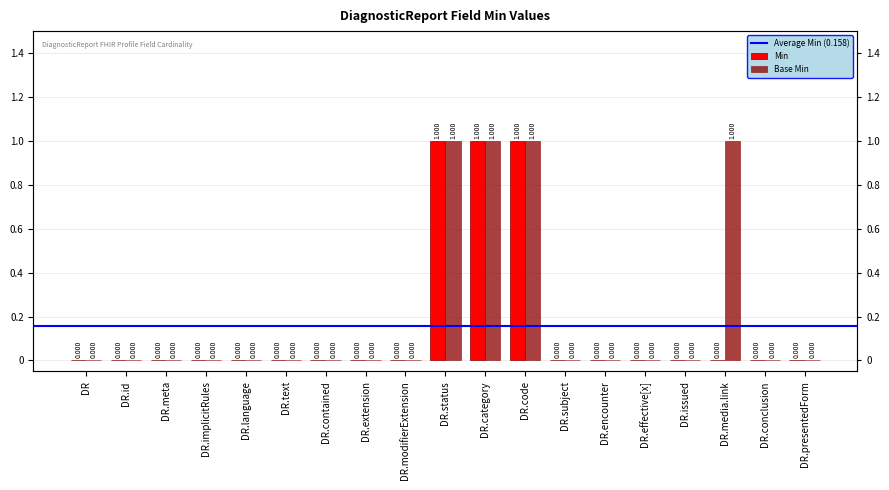

Reading right to left, list all the values displayed in this chart.

Min: 0	0	0	0	0	0	0	1	1	1	0	0	0	0	0	0	0	0	0
Base Min: 0	0	1	0	0	0	0	1	1	1	0	0	0	0	0	0	0	0	0